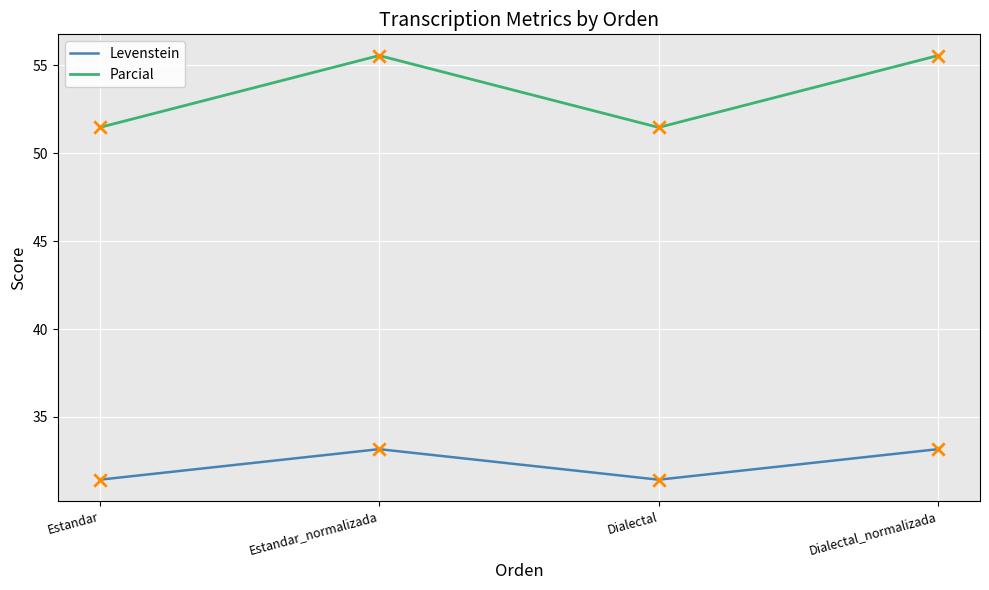

Which series has the largest range (max minus min)?

Parcial